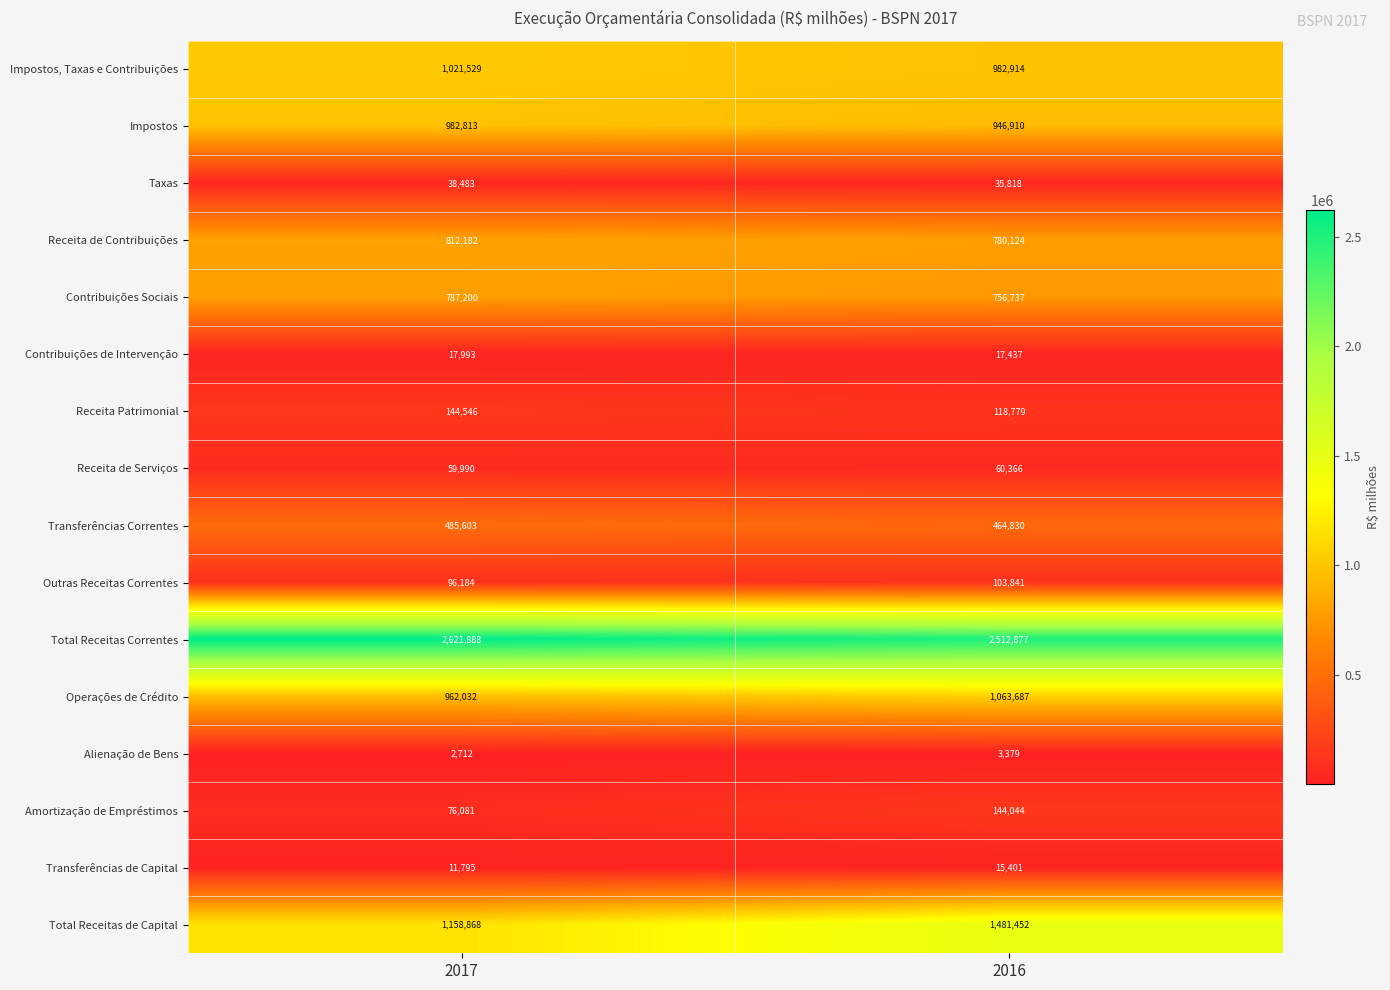

What is the spread (max minus min) of values at 2016?

2509498